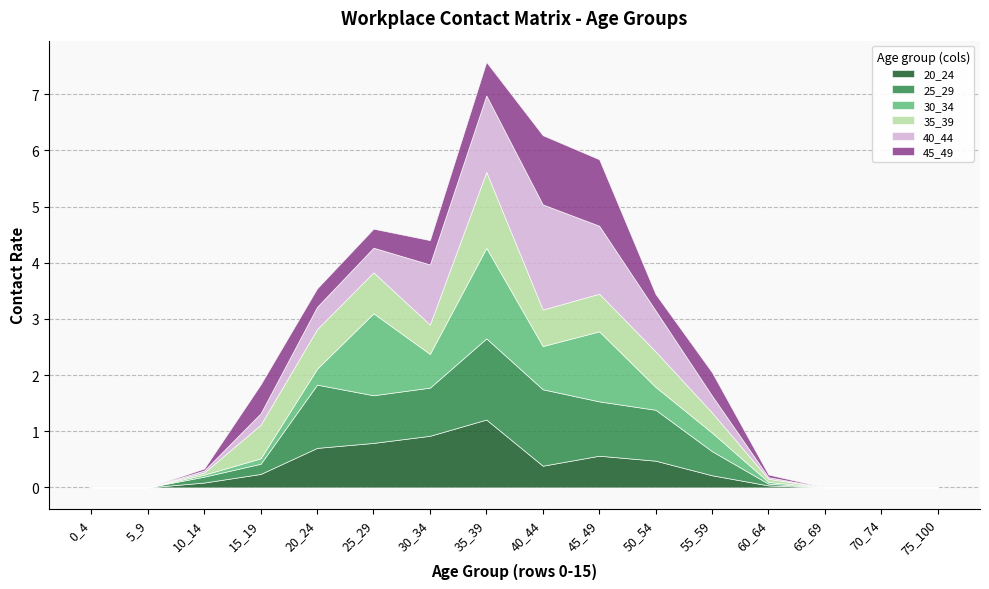

True or false: 30_34 has a value of 0.1 at 15_19.

False